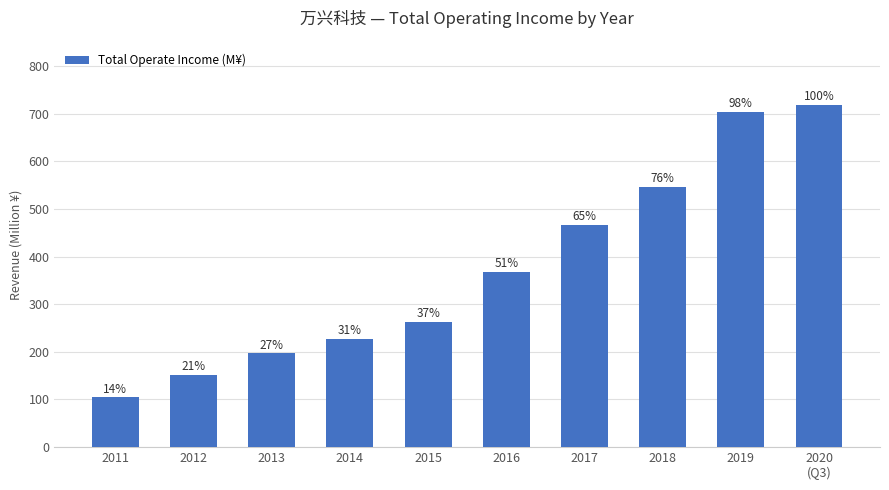

Does the chart contain stacked bars?

No